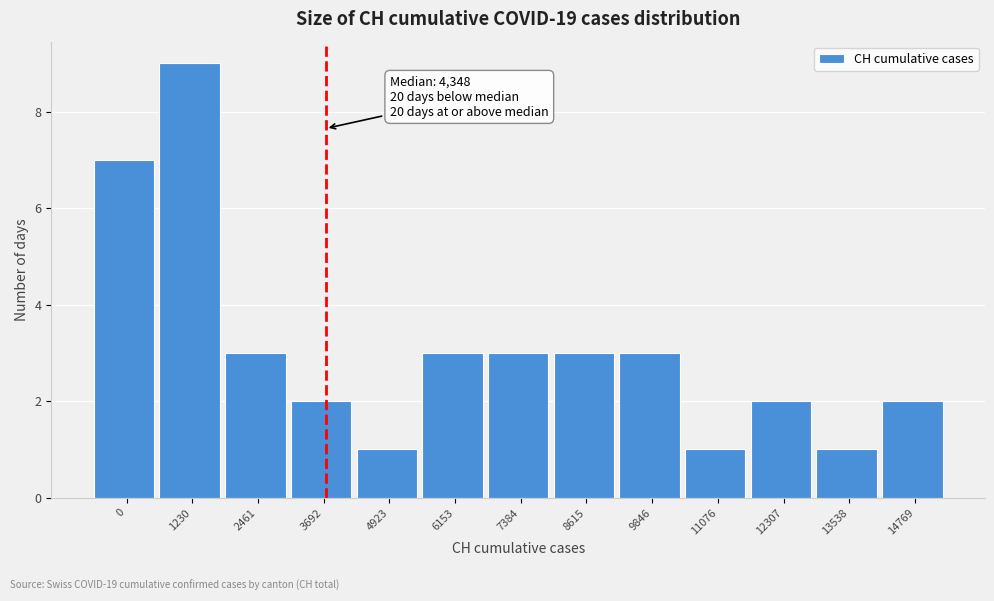

Reading left to right, extract all data points from this chart.

0=7	1230=9	2461=3	3692=2	4923=1	6153=3	7384=3	8615=3	9846=3	11076=1	12307=2	13538=1	14769=2